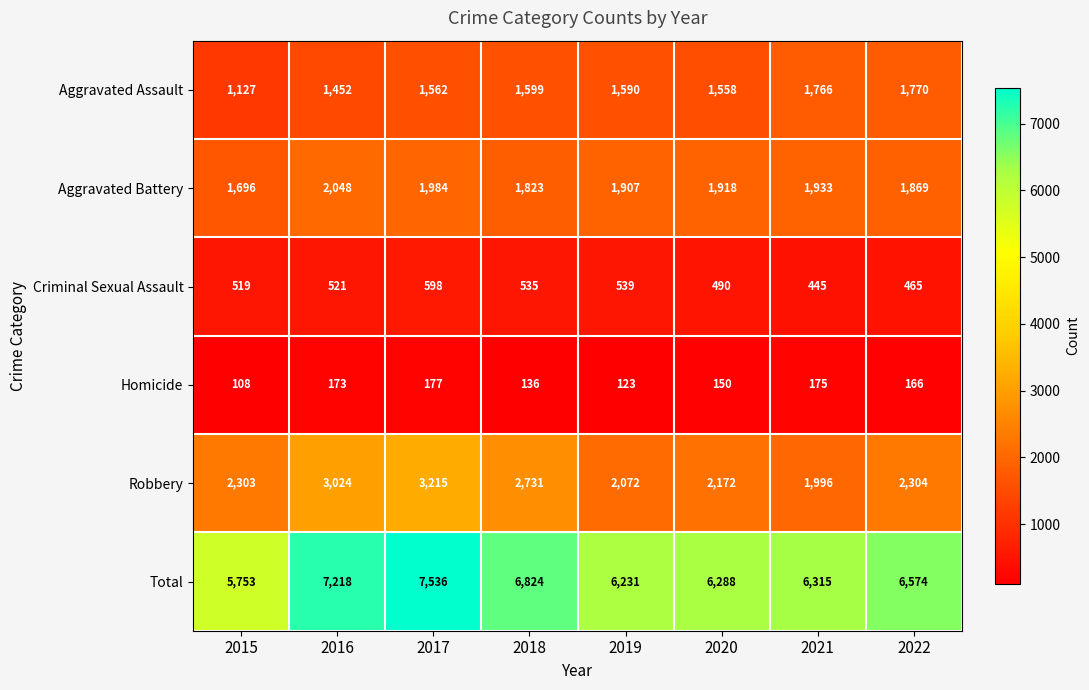

What is the difference between the highest and lowest values at 2017?

7359